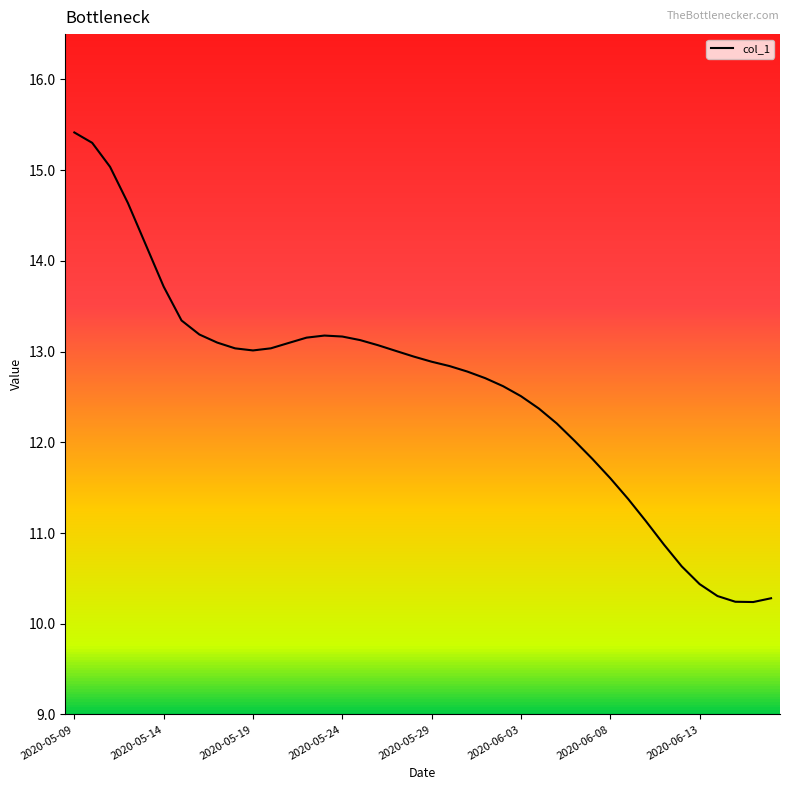

What is the difference between the maximum and minimum values?

5.2